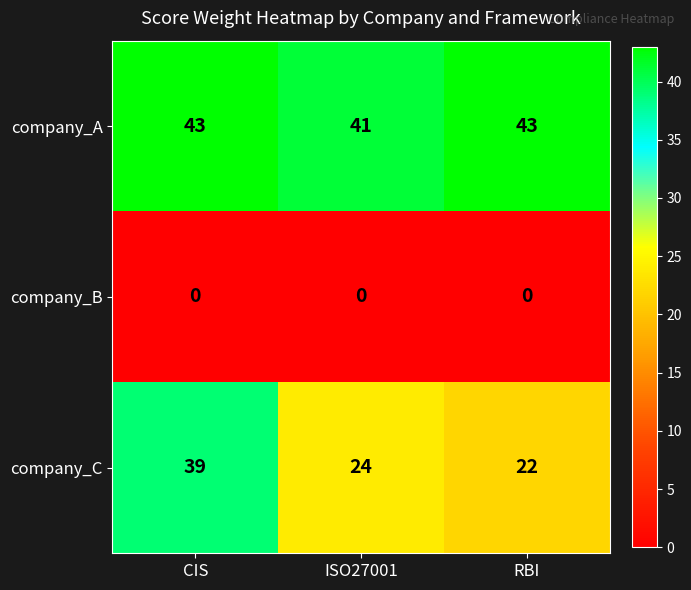

Count the number of categories in the chart.

3